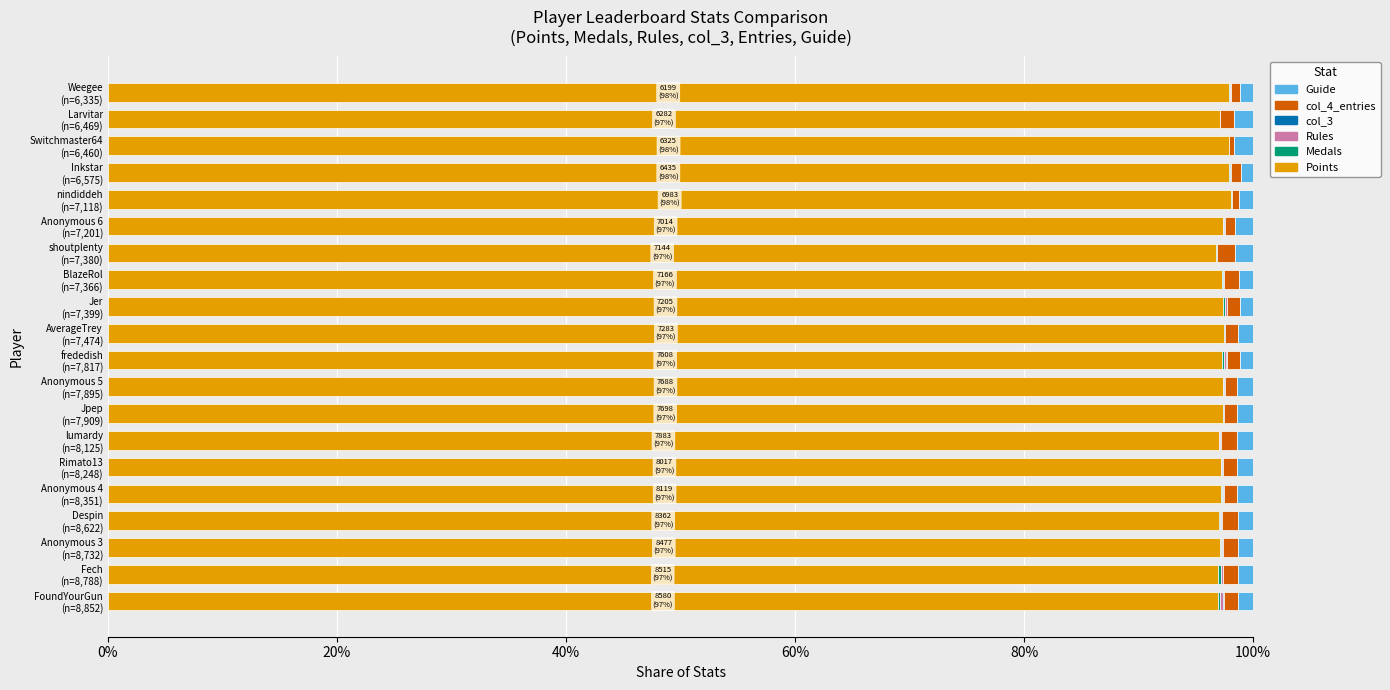

Count the number of categories in the chart.

20